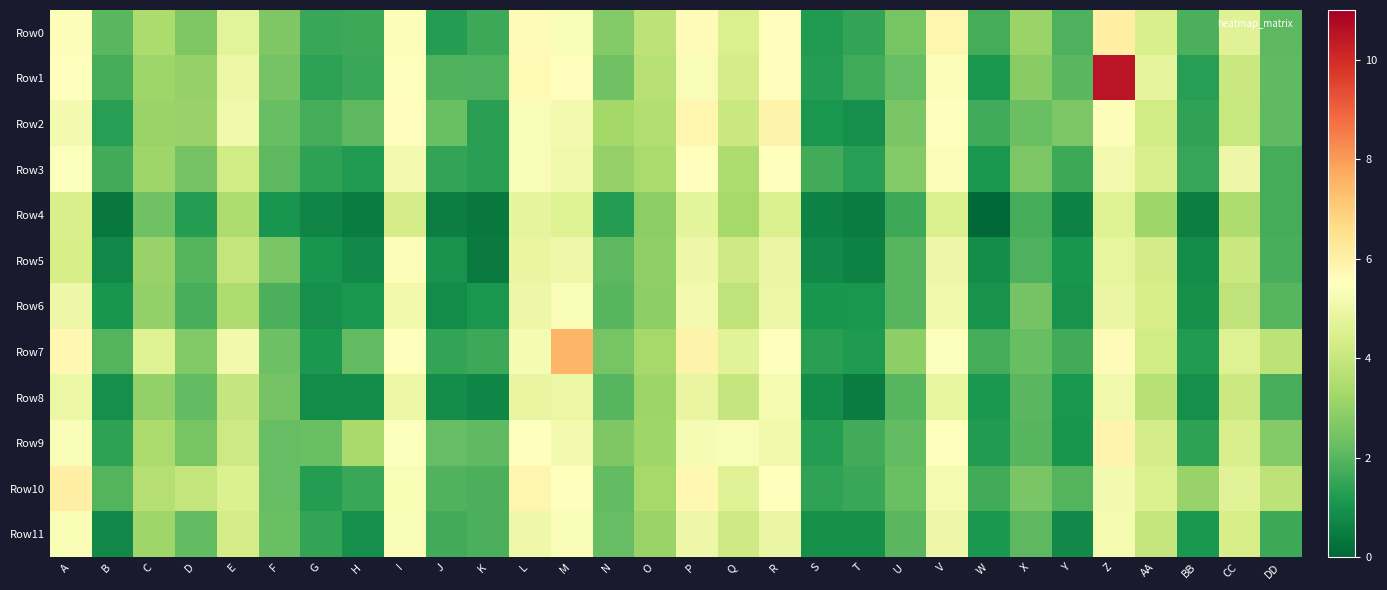

At which category is the sum across all series the highest?

Z